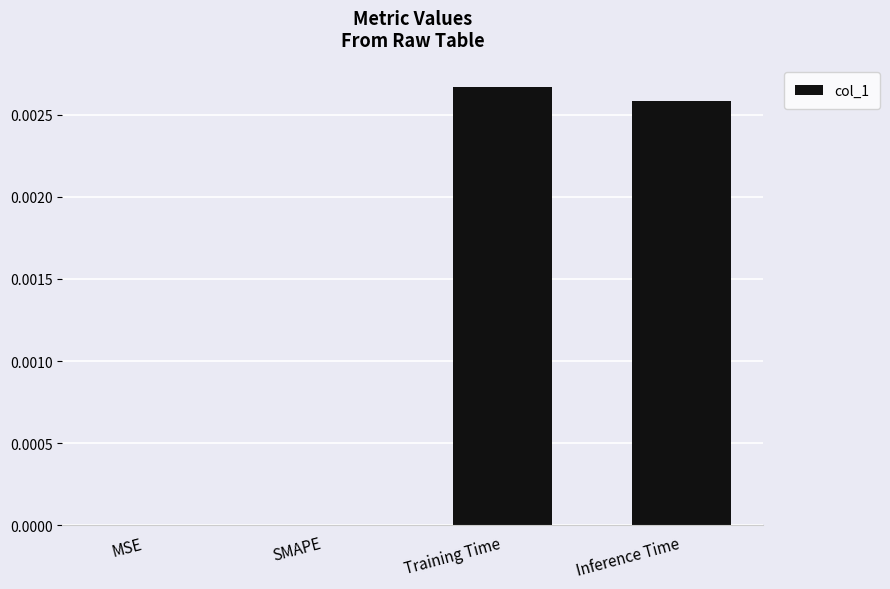

Which has a higher value, MSE or Training Time?

Training Time